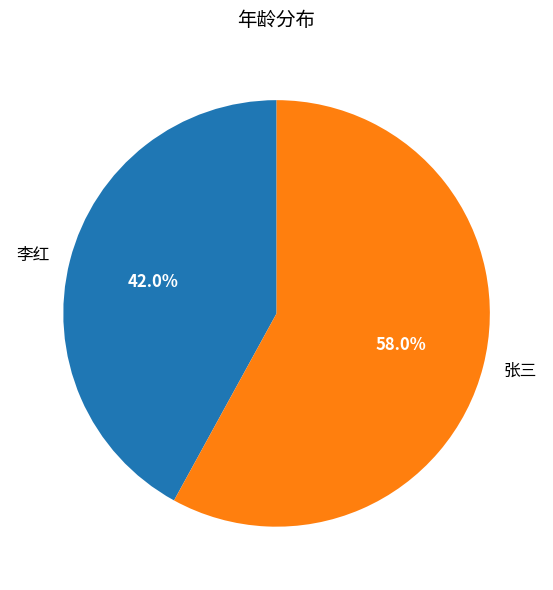

To the nearest percent, what is the difference between the 张三 and 李红 slice percentages?

16%